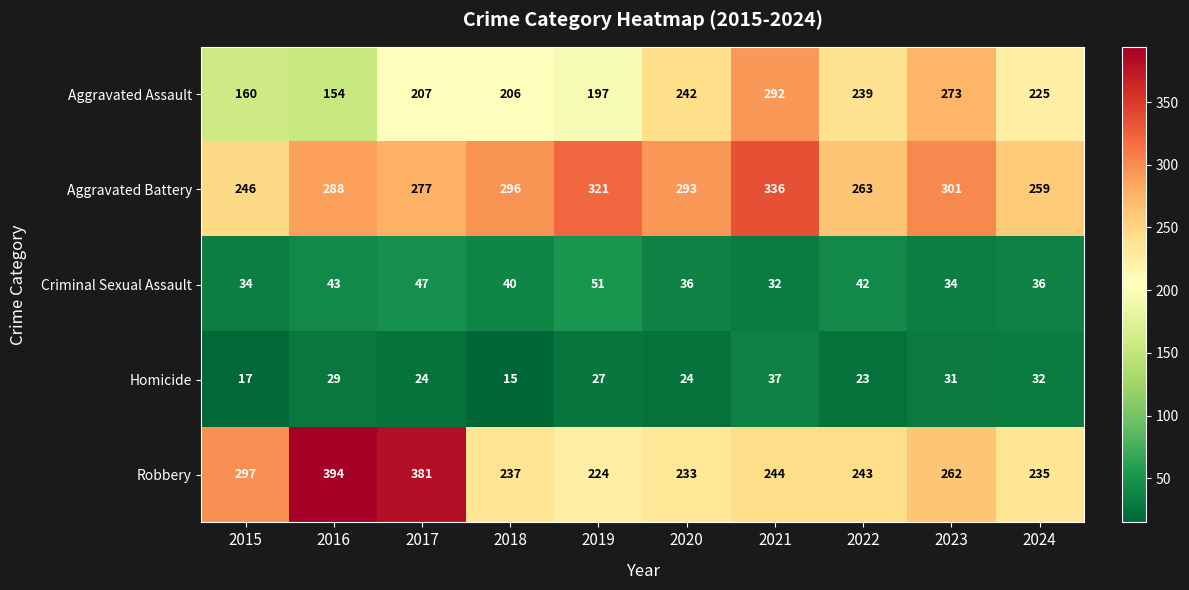

What is the approximate value of Aggravated Assault at 2018, to the nearest 50?

200